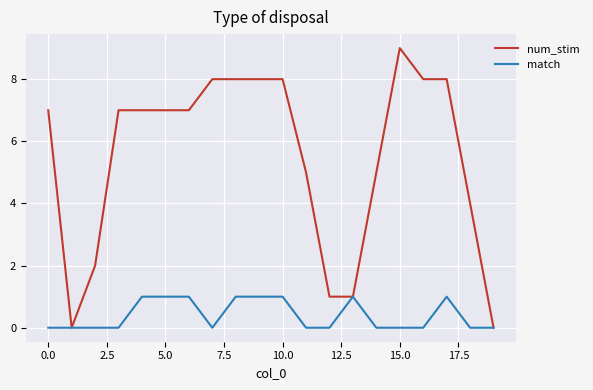

What are all the series names shown in the legend?

num_stim, match